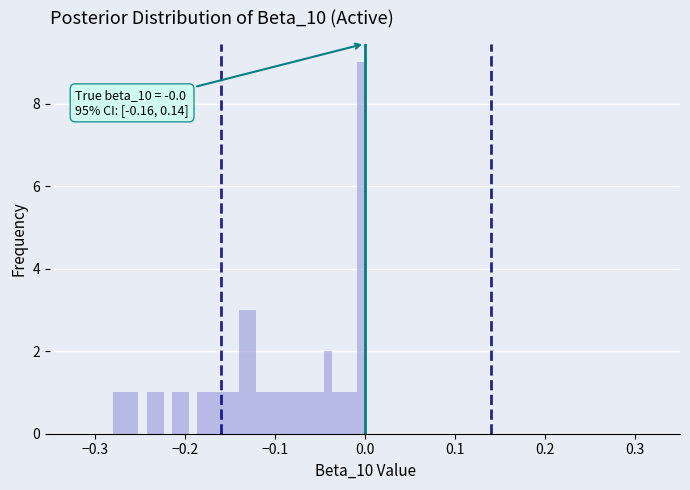

Read against the x-axis, roughly where is the centre of the tallest bar?

0.00